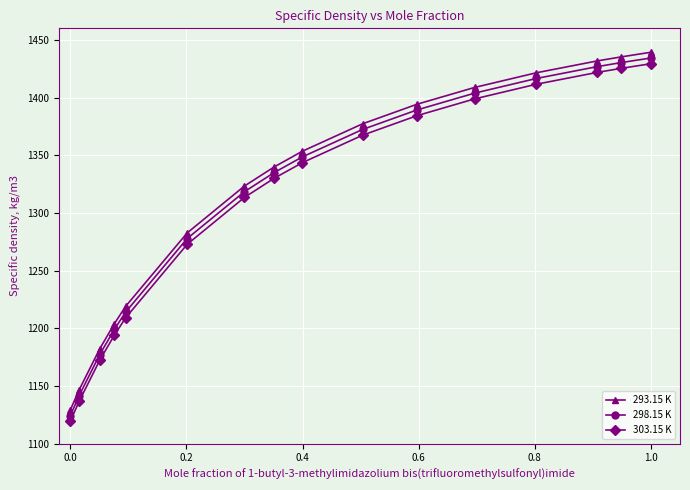

What is the average value of the 298.15 K series?

1313.1